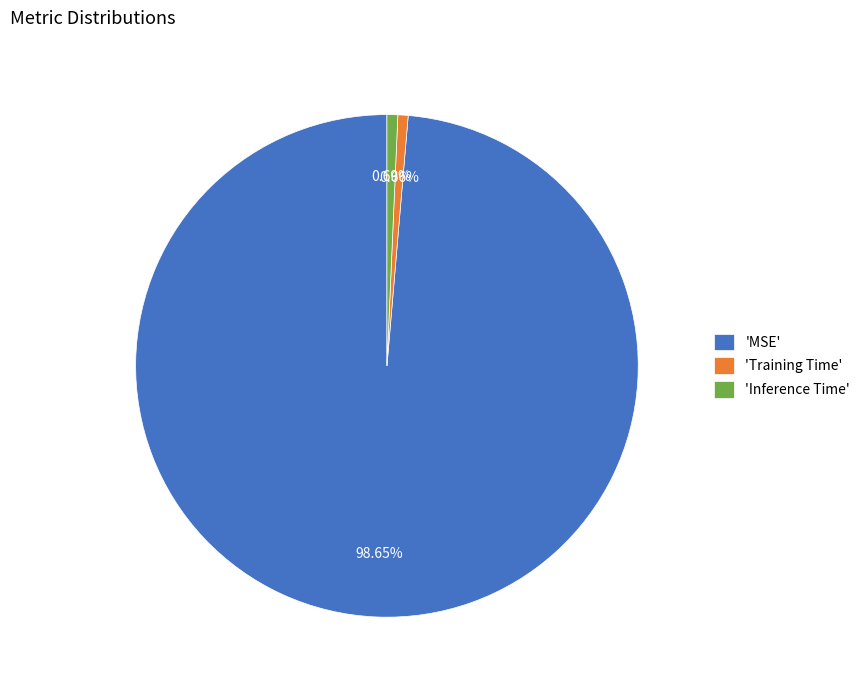

Which category has the biggest portion of the pie?

'MSE'